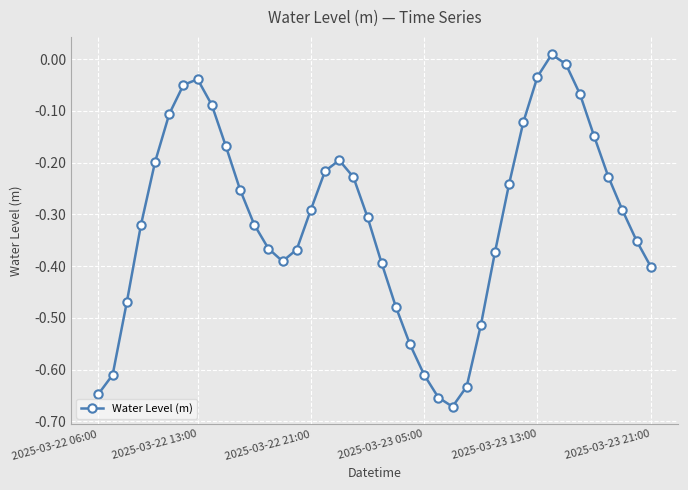

What is the difference between the second highest and minimum values?

0.7